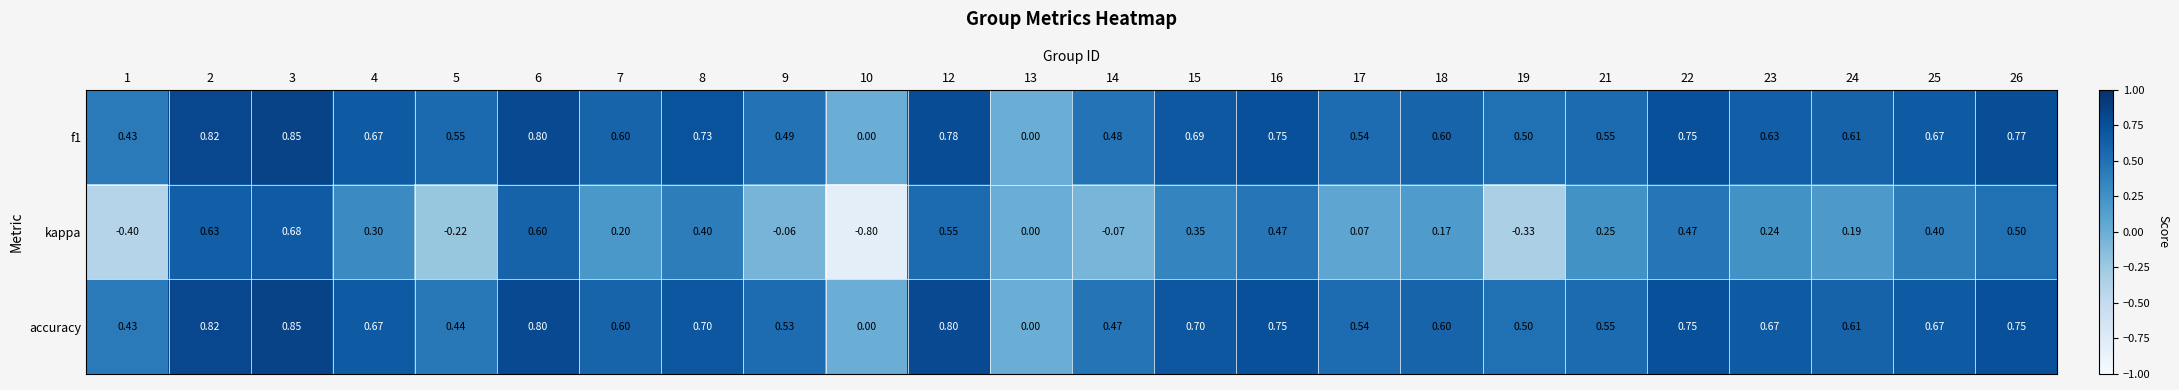

How many negative values does the kappa series have?

6